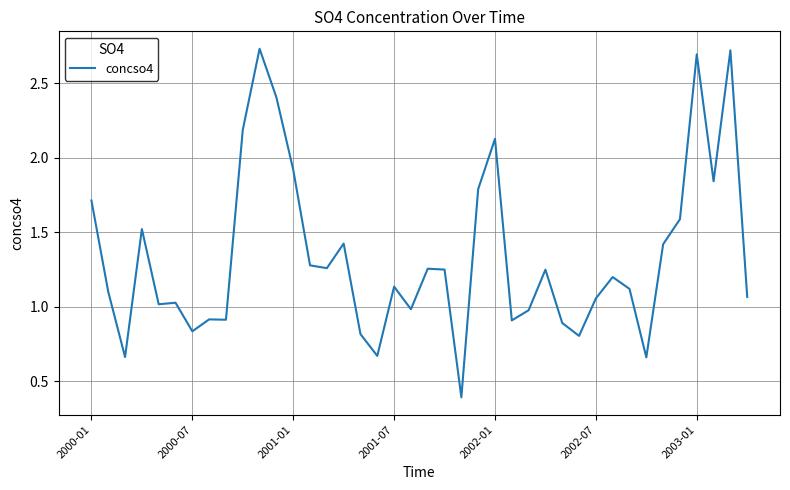

What is the average value?

1.3